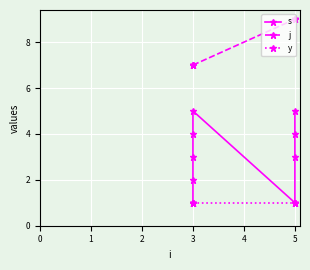

True or false: j and y intersect in this chart.

False